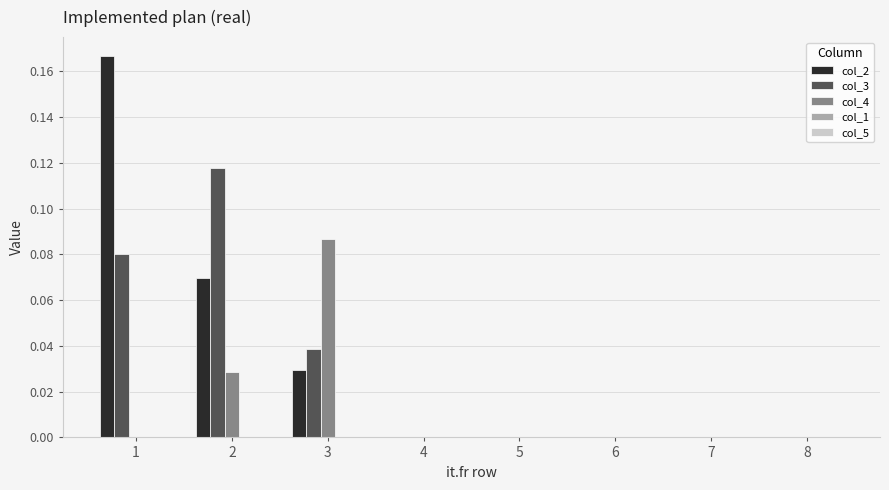

The value of col_2 at 4 is 0.0. True or false?

True